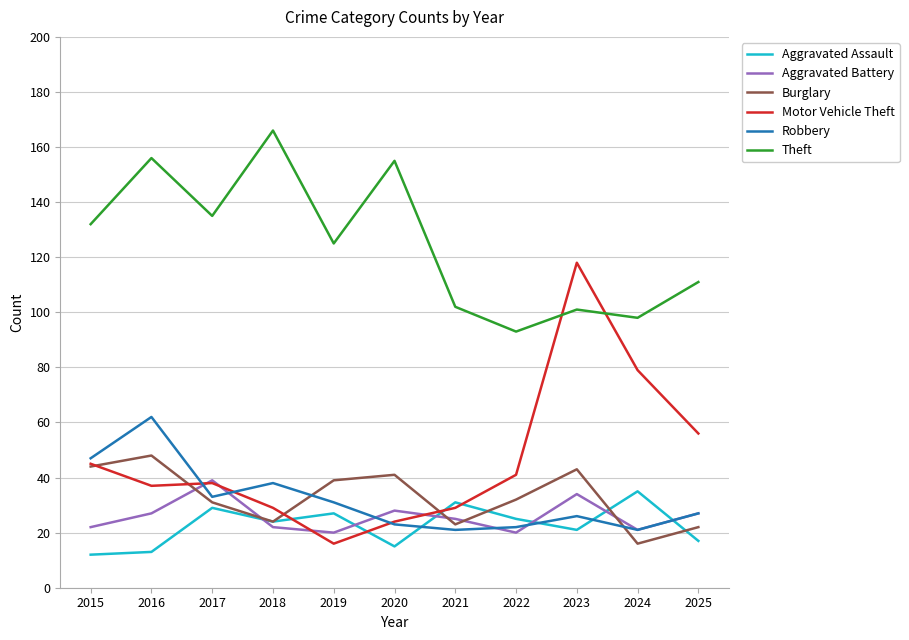

At which category does Robbery reach its first local peak?

2016